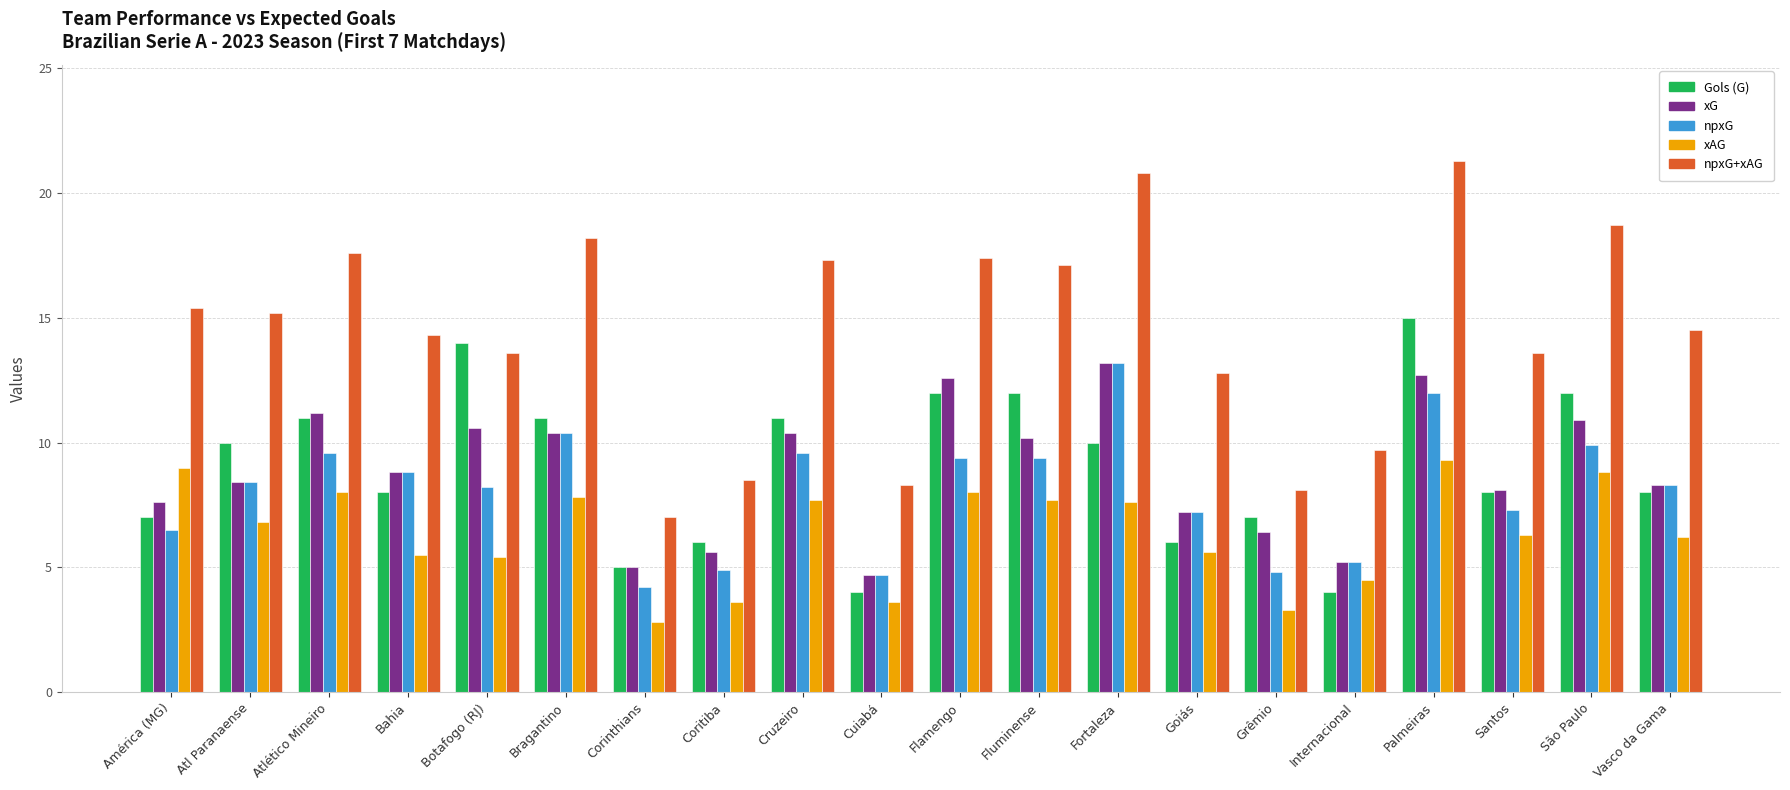

What position from the right is Palmeiras?

4